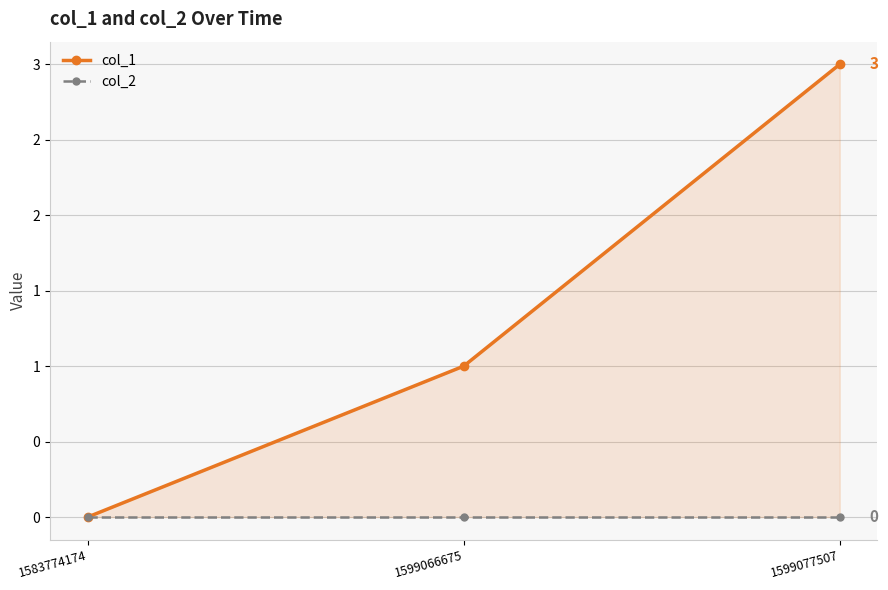

Which series has the largest total across all categories?

col_1